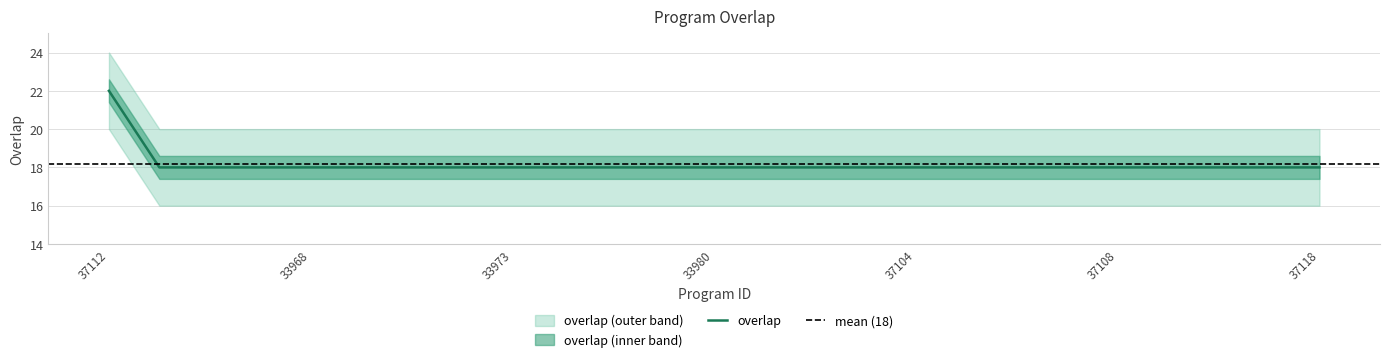

What is the difference between the maximum and minimum values?

4